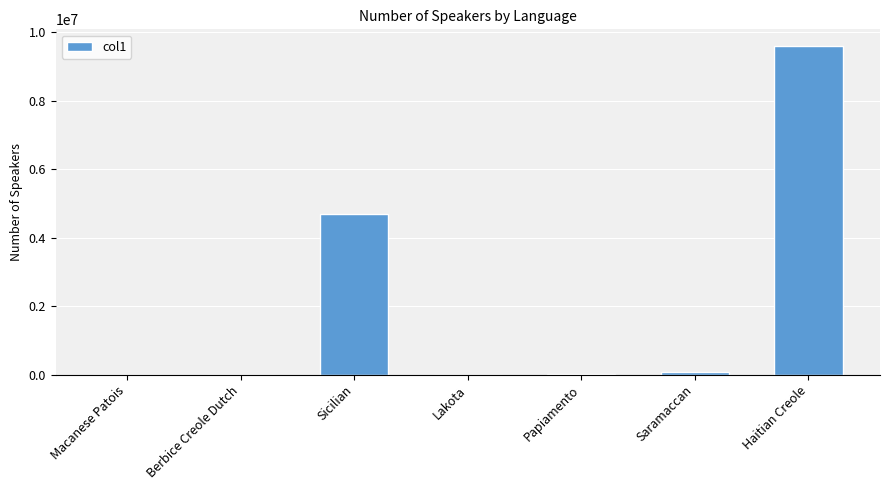

What is the maximum value shown in the chart?

9600000